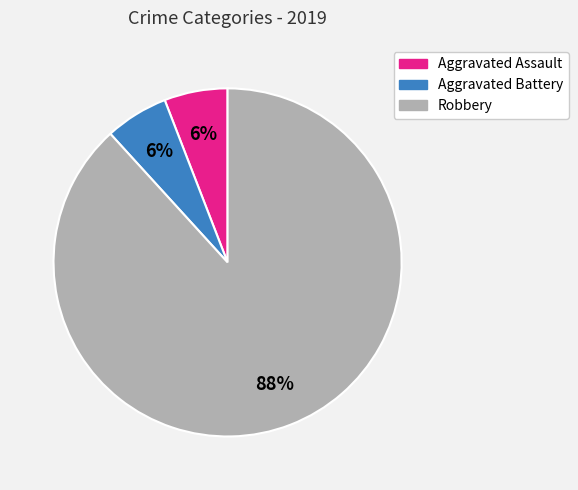

Do Robbery and Aggravated Battery together represent more than half of the pie?

Yes